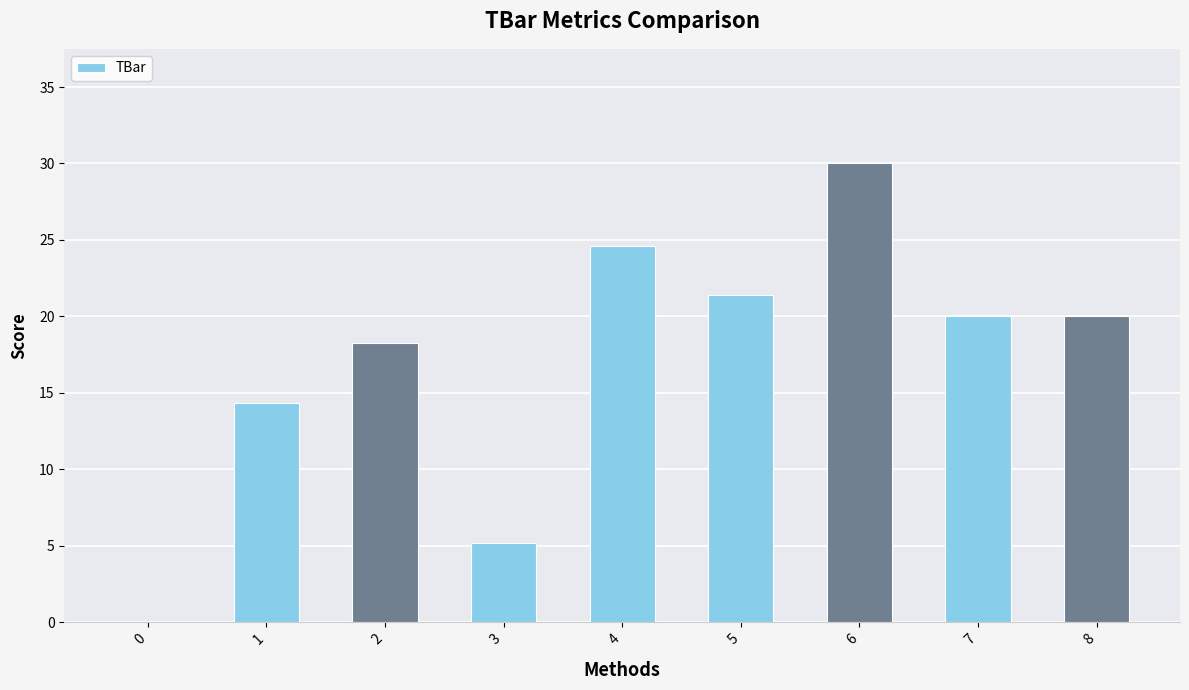

Count the number of categories in the chart.

9